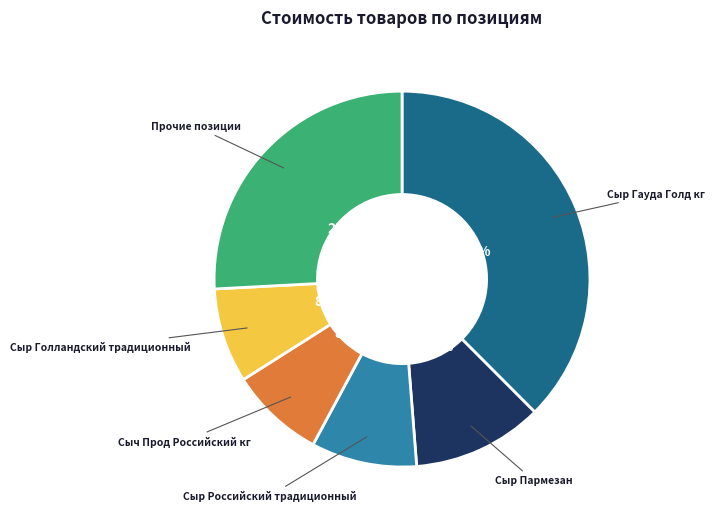

How many slices are in this pie chart?

6